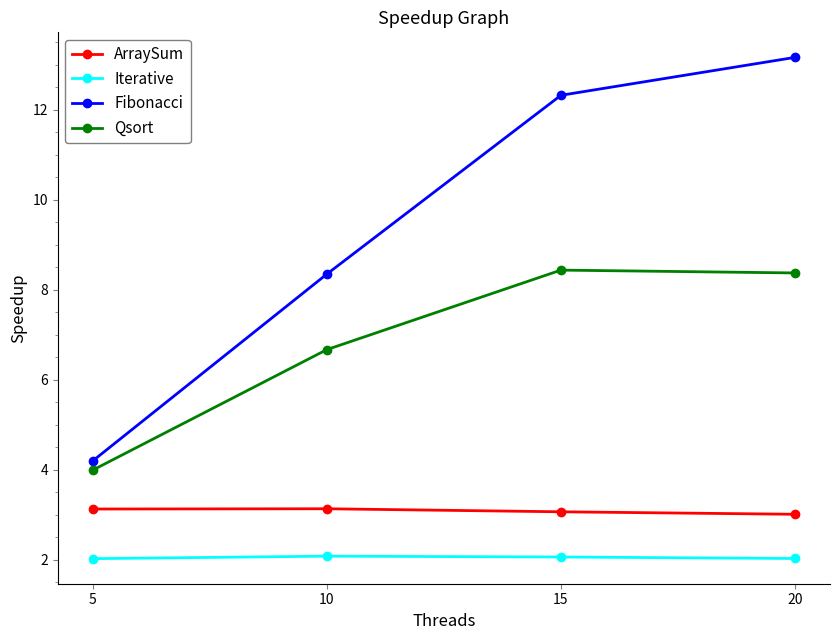

What is the total value across all series at 5?

13.3